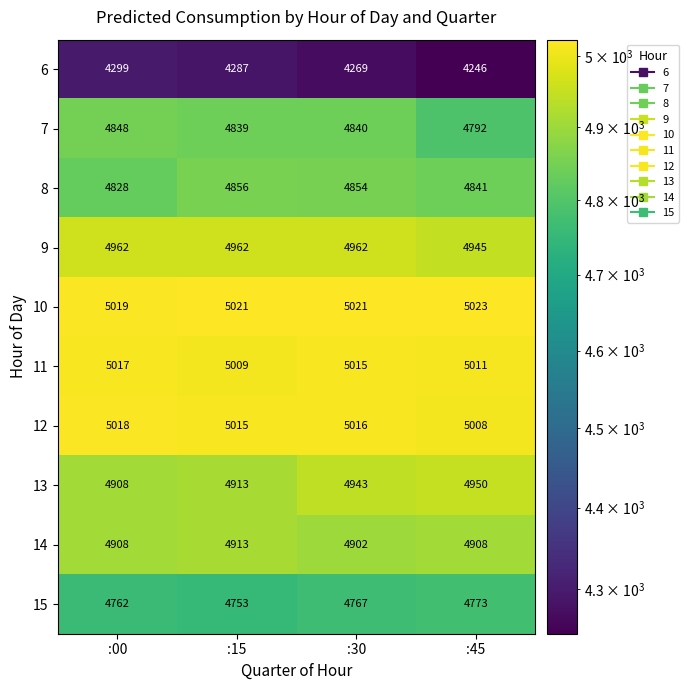

Rank the series by their maximum value, from lowest to highest.

6, 15, 7, 8, 14, 13, 9, 11, 12, 10